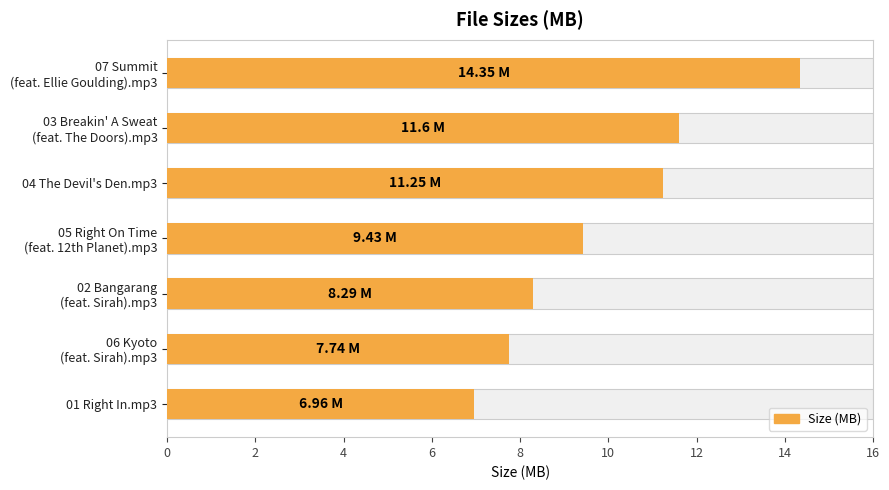

What is the minimum value shown in the chart?

7.0